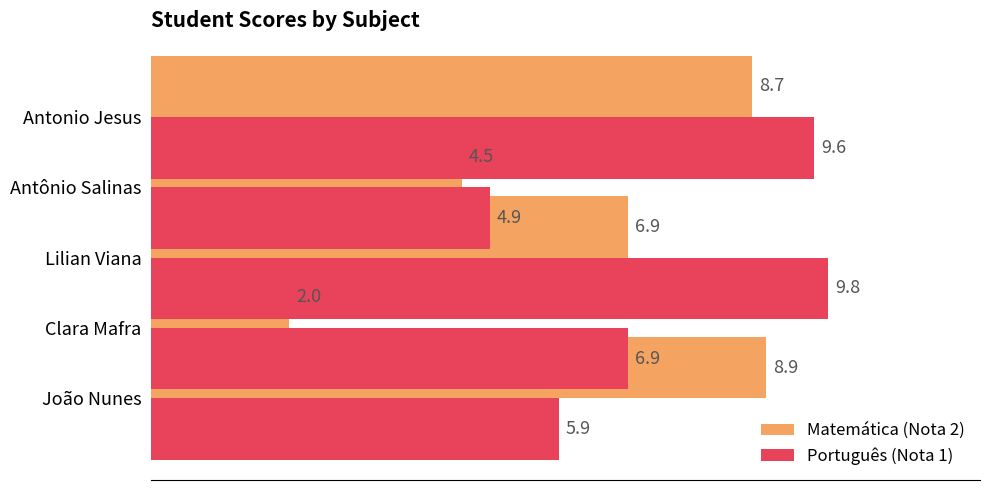

What is the value of the Matemática (Nota 2) bar at the 3rd from the left?

6.9